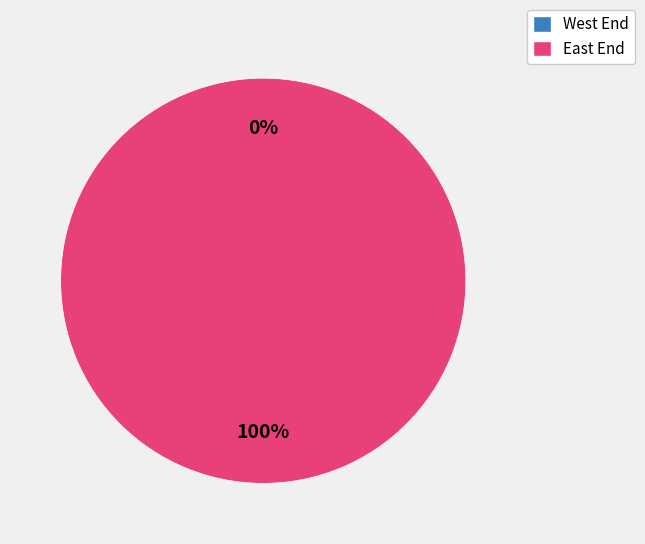

What is the total percentage of East End and West End?

100.0%